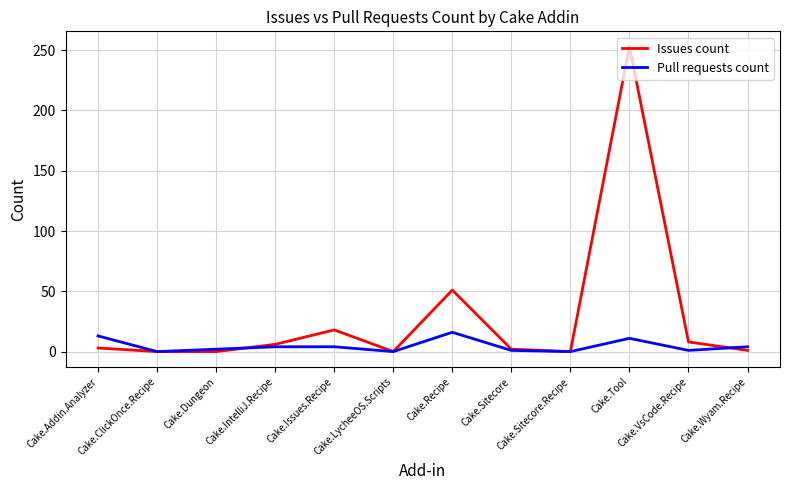

After their last crossing, which series has the higher values: Issues count or Pull requests count?

Pull requests count